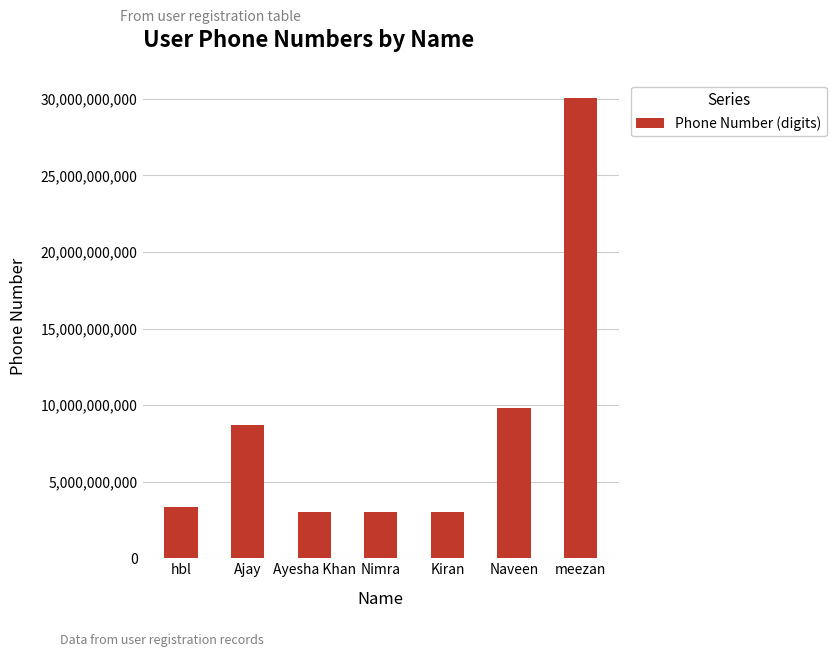

The value at Ayesha Khan is 3002695775. True or false?

True